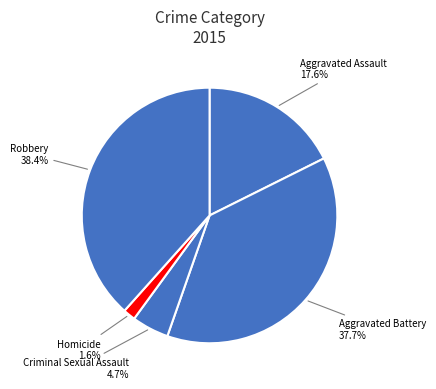

Between Homicide and Aggravated Battery, which is larger?

Aggravated Battery